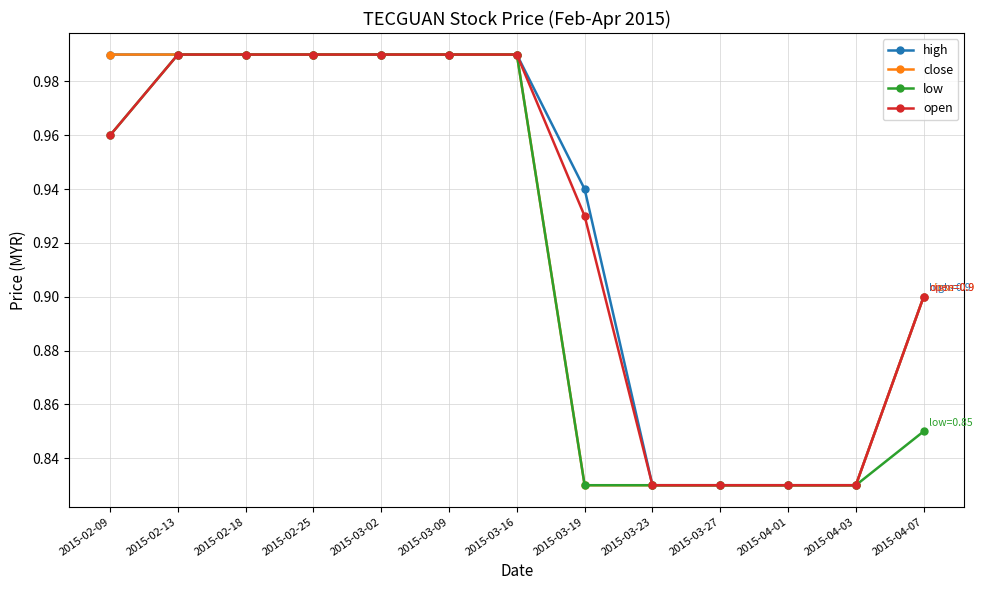

What is the difference between the close values at 2015-03-23 and 2015-02-25?

0.2